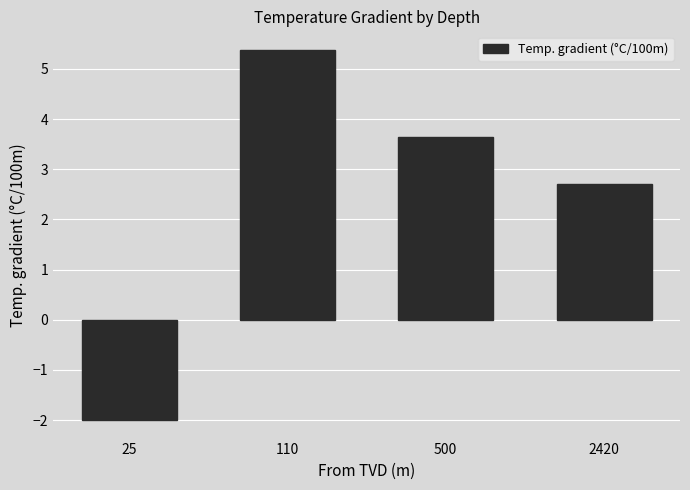

What is the ratio of the value at 500 to the value at 2420?

1.3